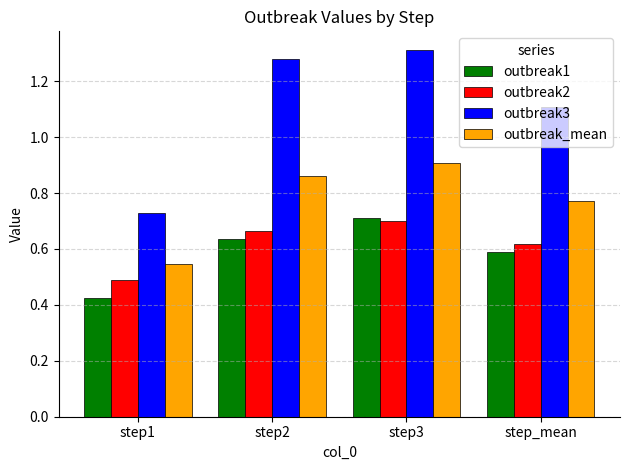

At which category is the sum across all series the highest?

step3